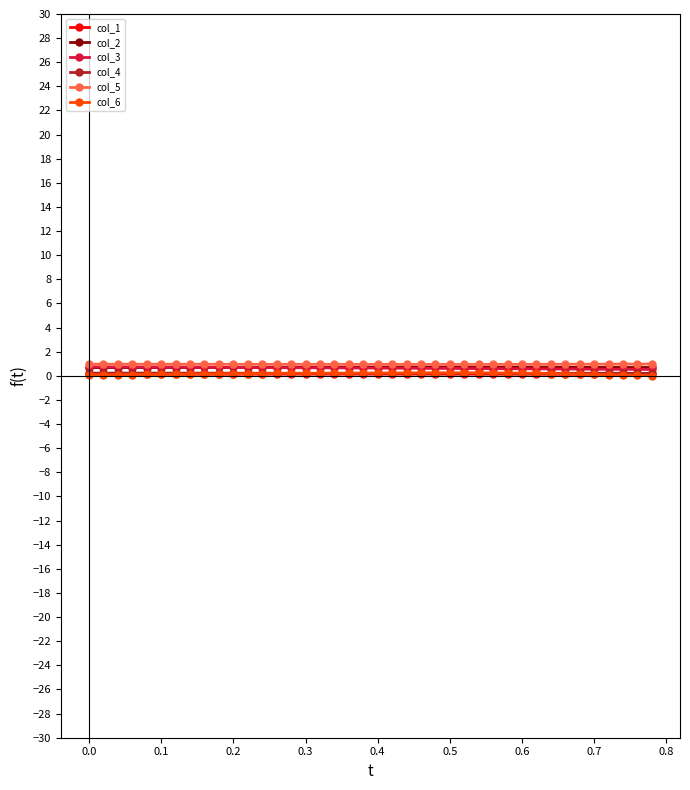

In col_5, how many points are lower than both neighbors (excluding endpoints)?

1